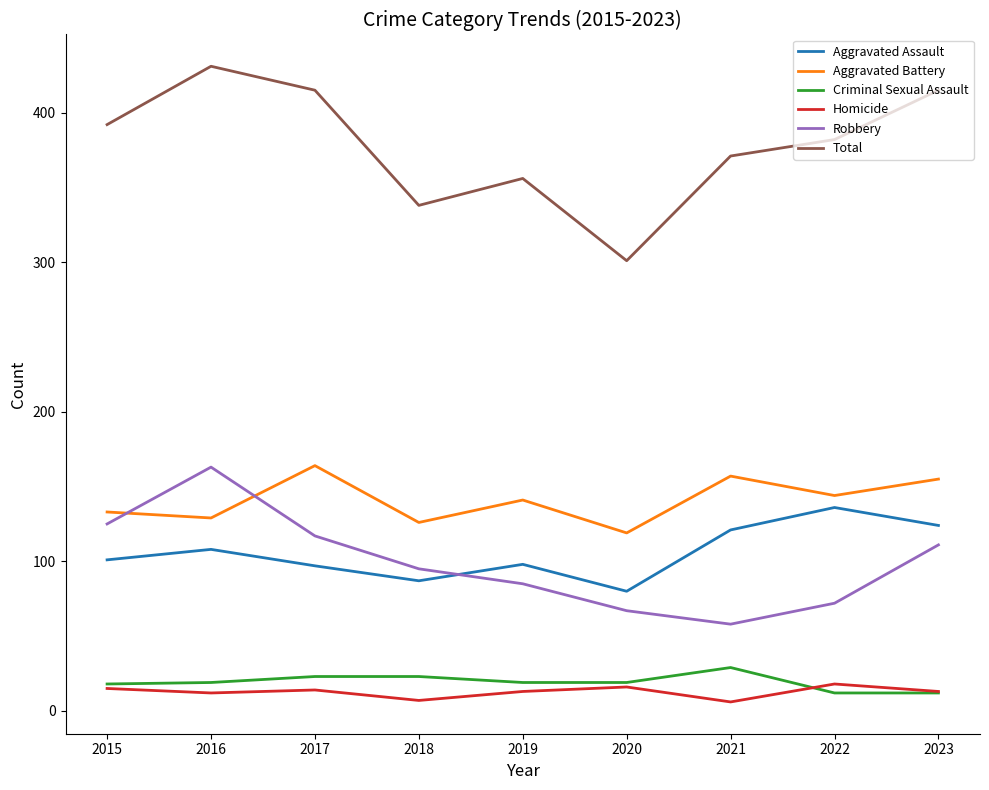

Is the value of Total at 2021 greater than the value of Aggravated Assault at 2021?

Yes